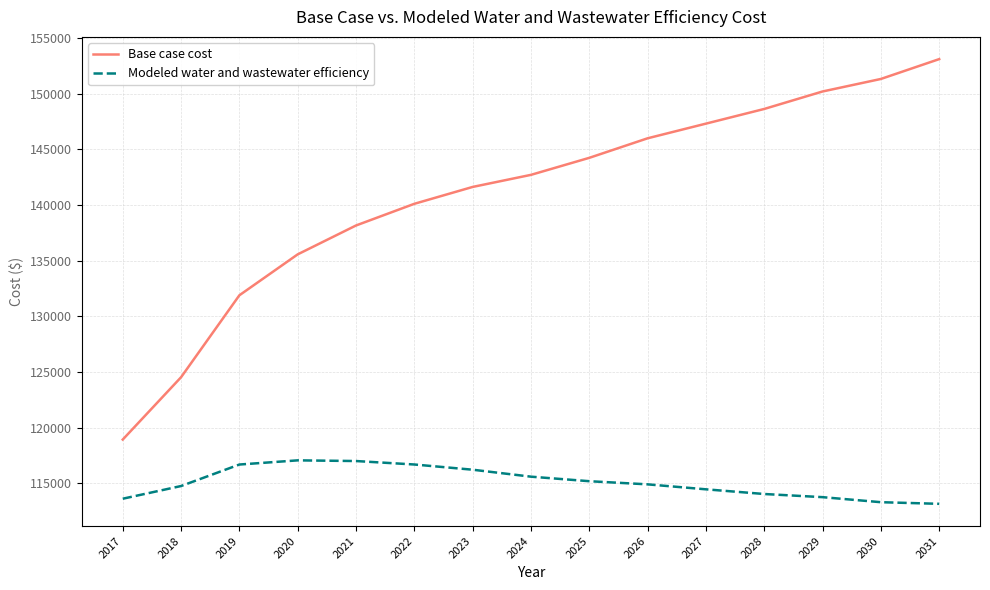

How many lines are shown in the chart?

2